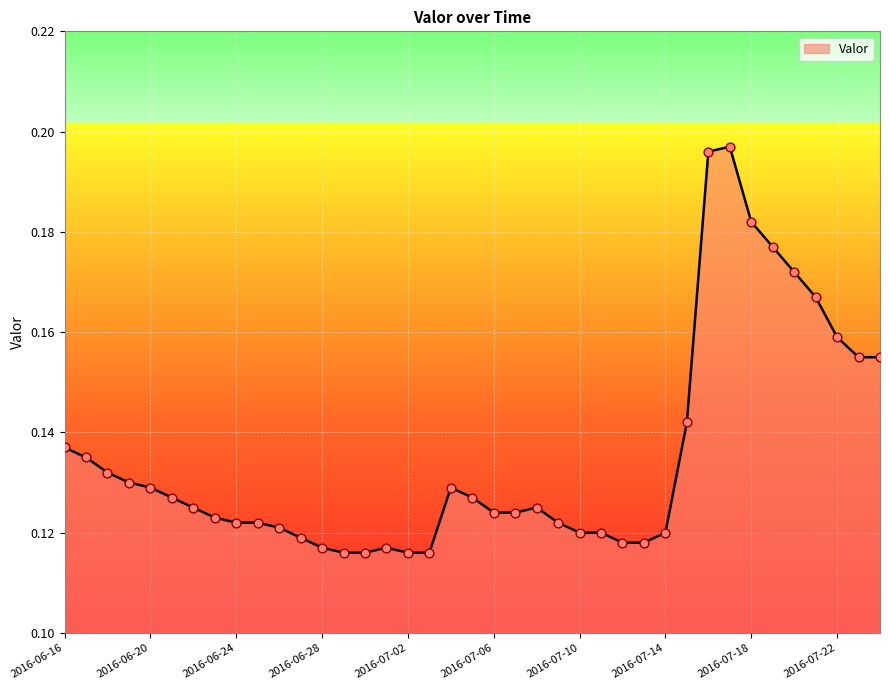

How many lines are shown in the chart?

1